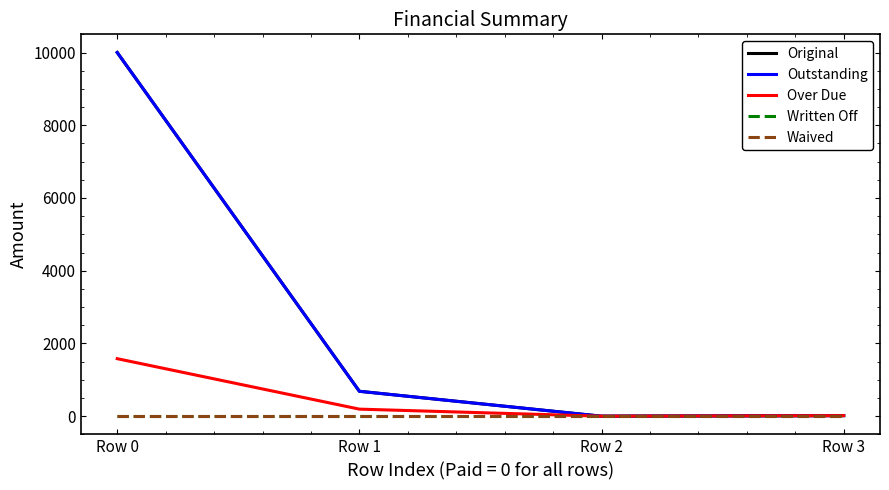

What is the sum of all Over Due values?

1791.3